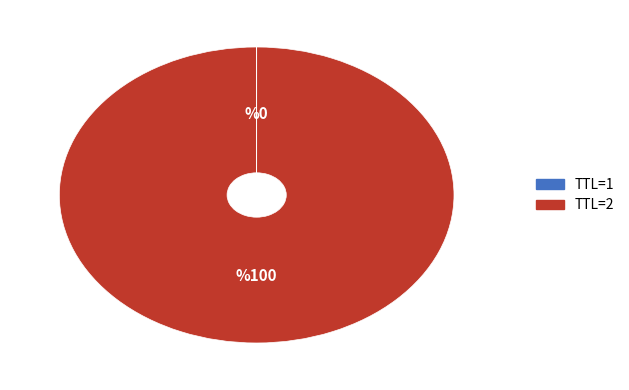

Does any single category account for the majority?

Yes